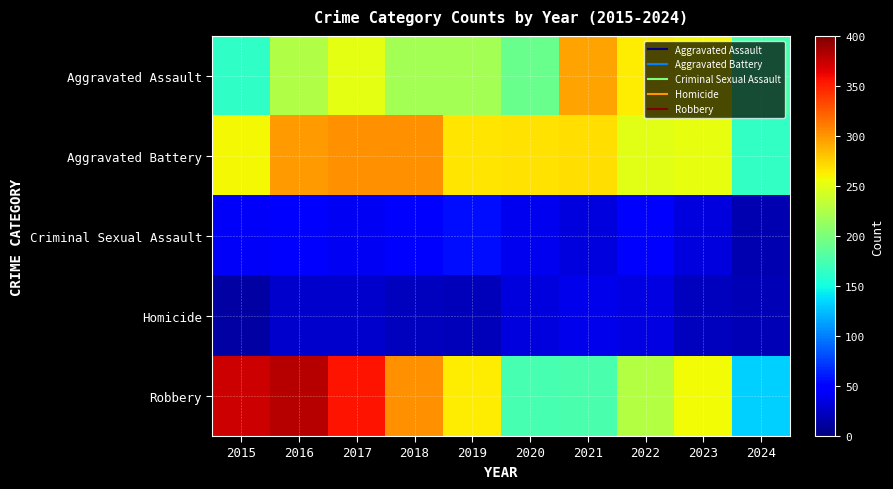

Which series has the widest spread of values?

Robbery